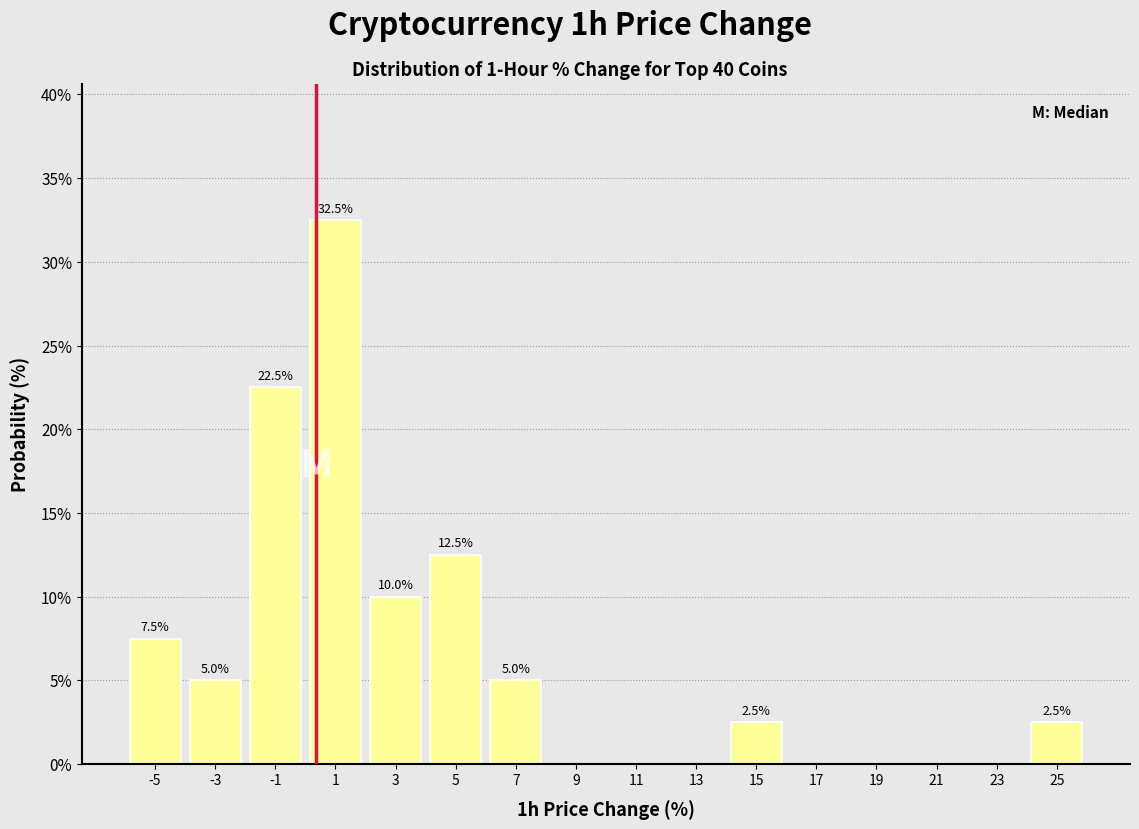

Over which range of the x-axis is the bar tallest?

0 to 2